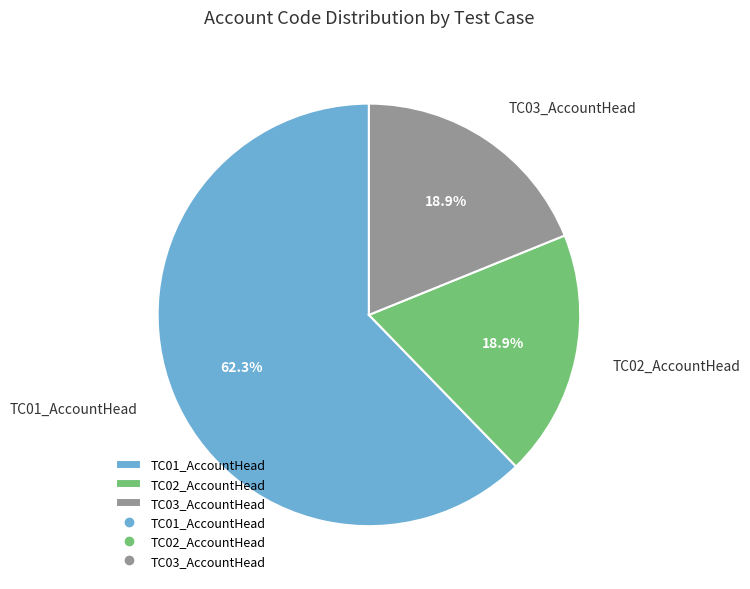

How many segments does this pie chart have?

3